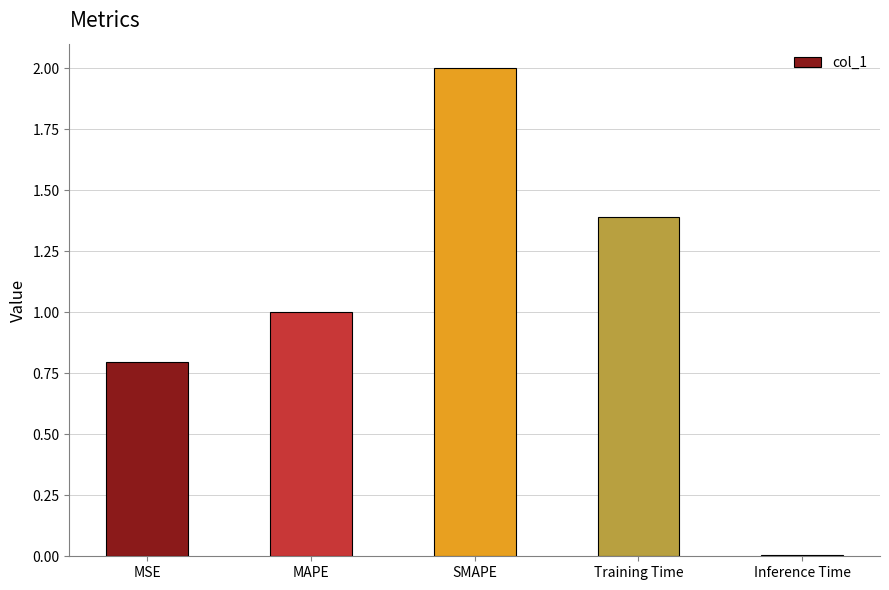

How many values are below 1?

2